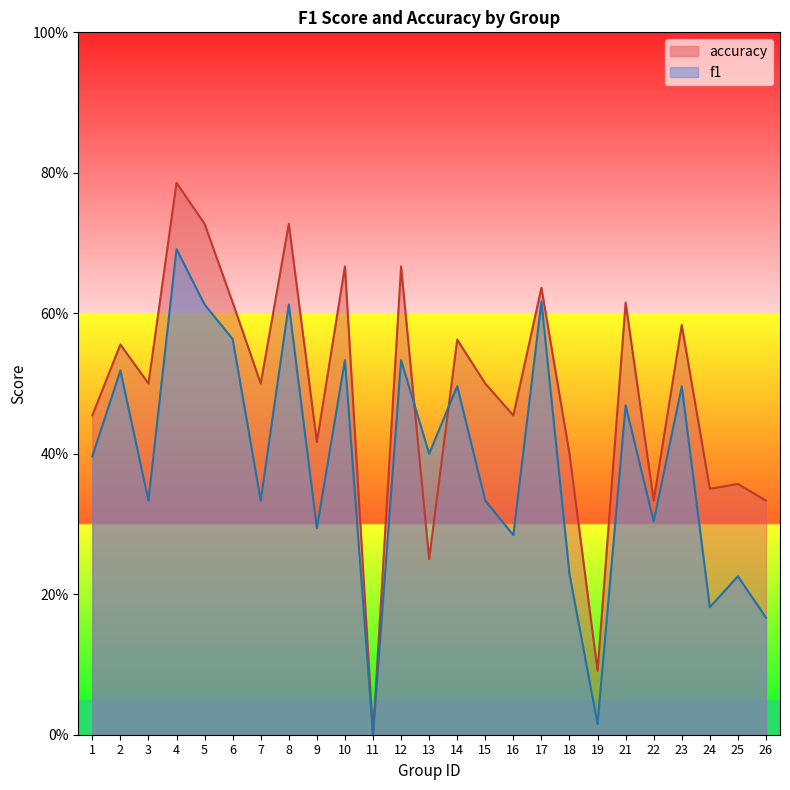

What are all the series names shown in the legend?

accuracy, f1